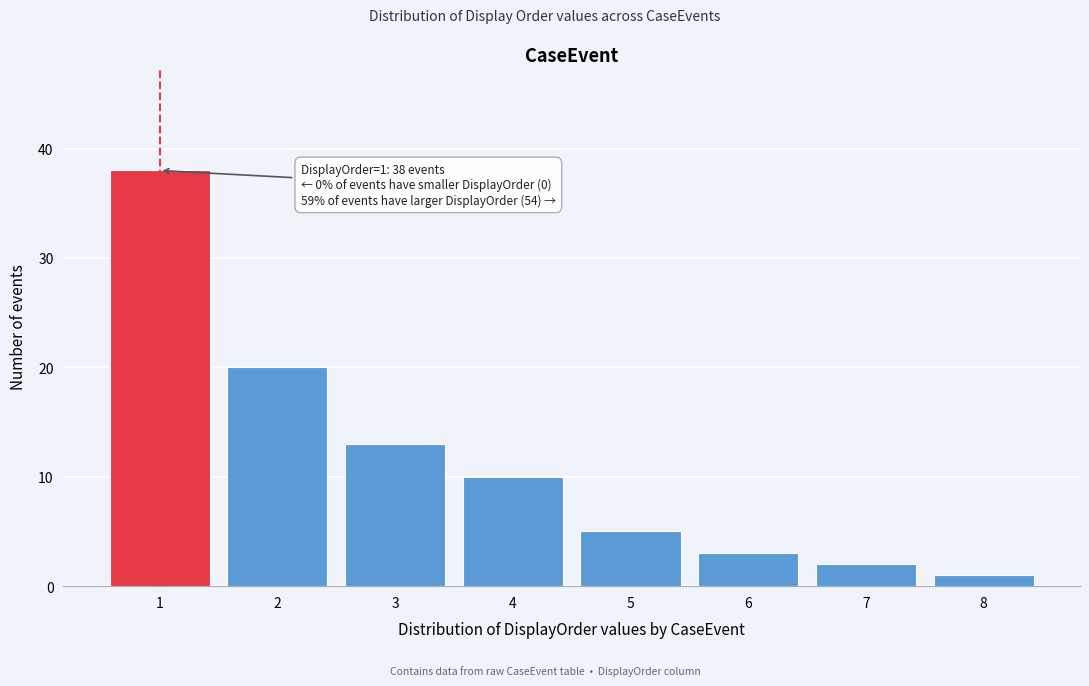

Reading left to right, list all the values displayed in this chart.

38	20	13	10	5	3	2	1